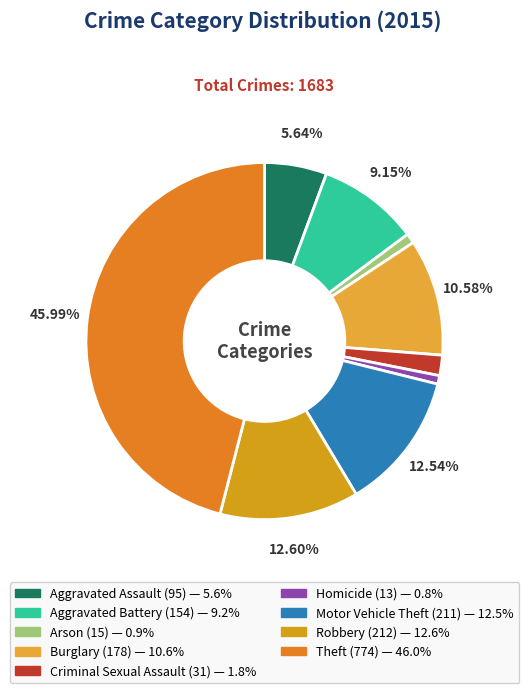

Between Aggravated Assault and Robbery, which is larger?

Robbery